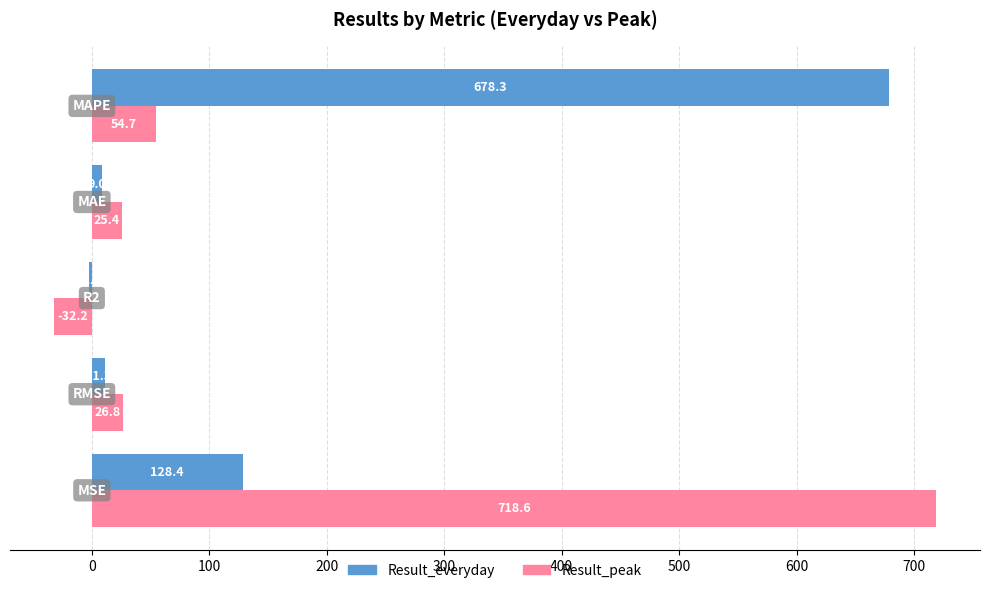

How many data points does each series have?

5